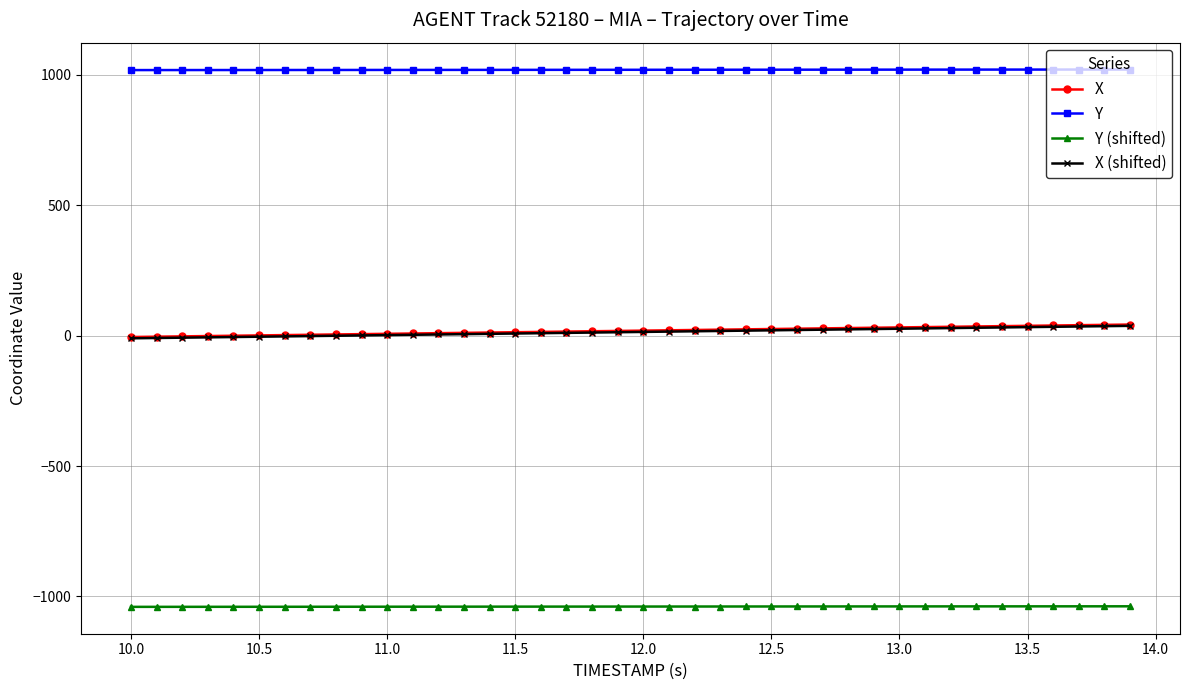

What is the greatest value displayed?

1020.7